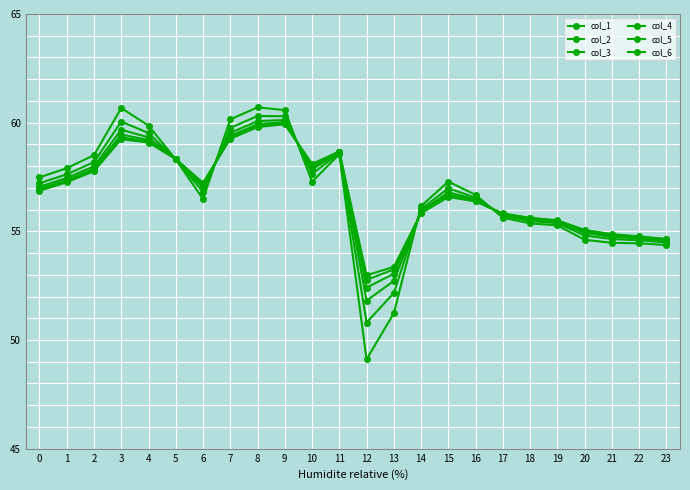

What is the lowest value of the col_3 series?

51.8